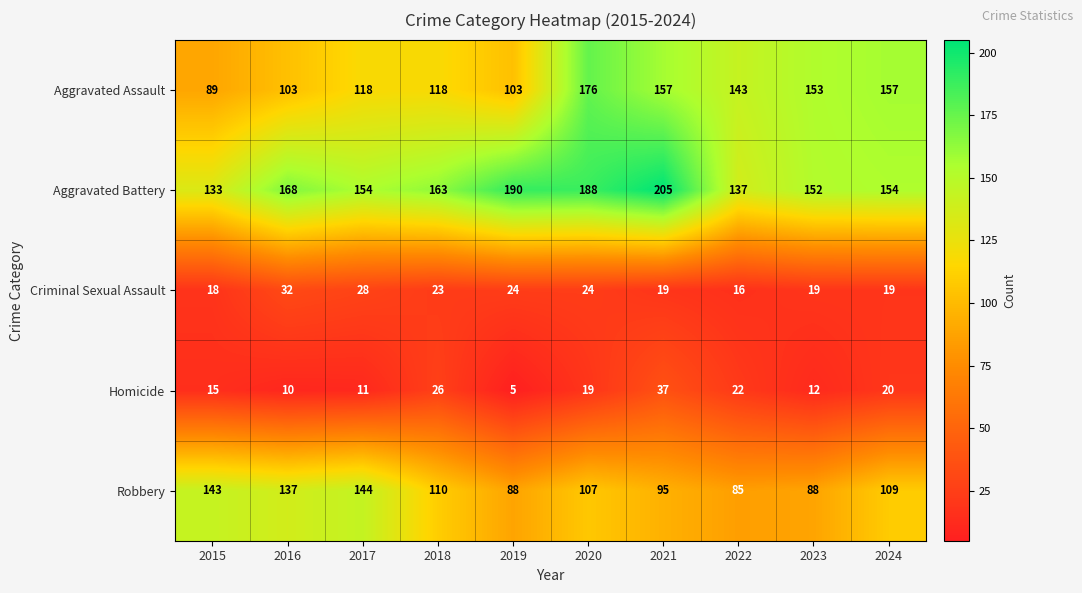

The value of Aggravated Assault at 2023 is 153. True or false?

True